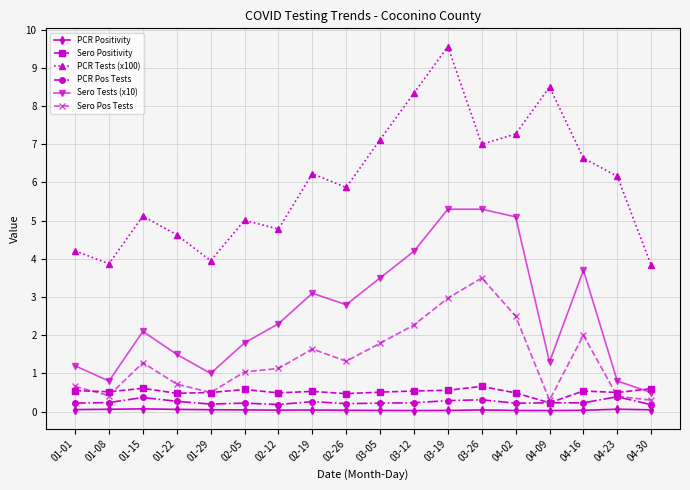

Which category has the highest value across all series?

03-19